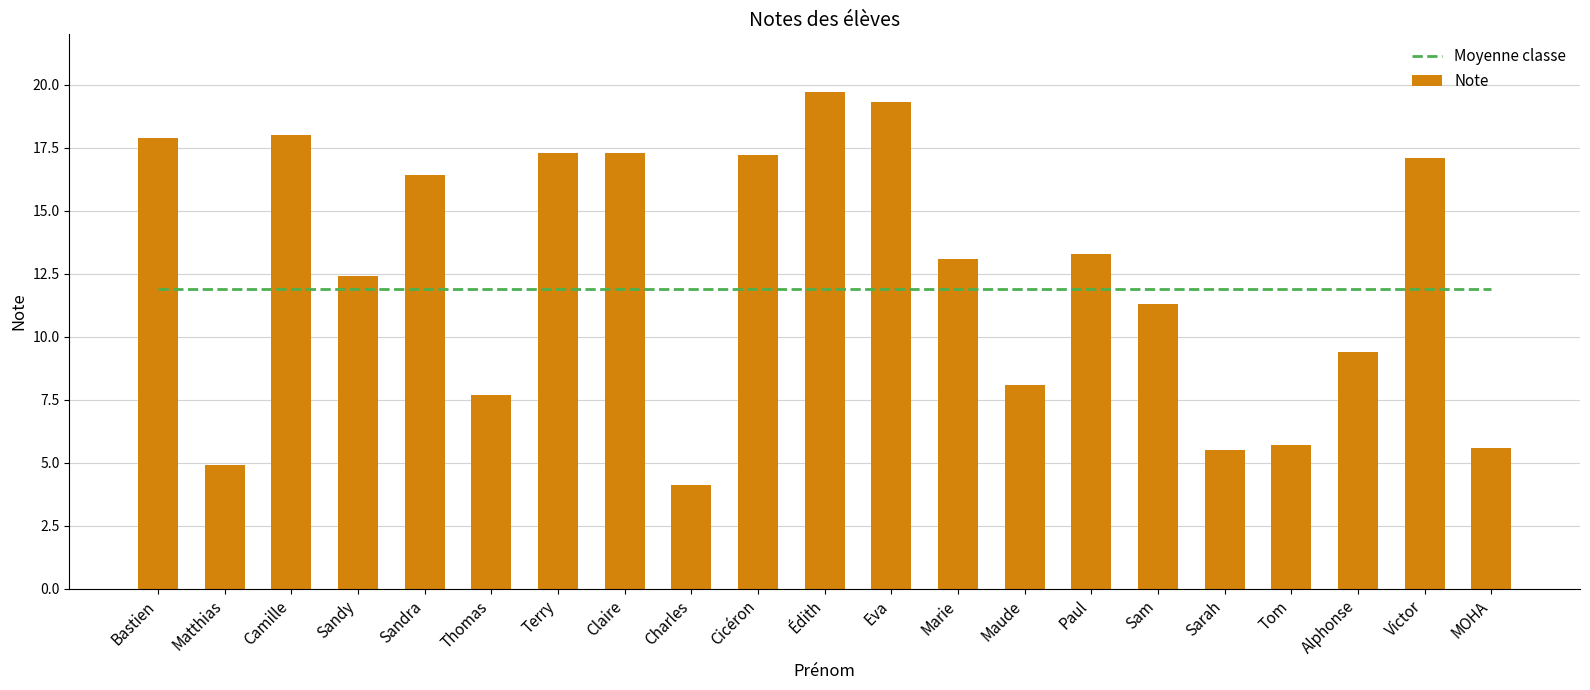

Which series has the largest total across all categories?

Note